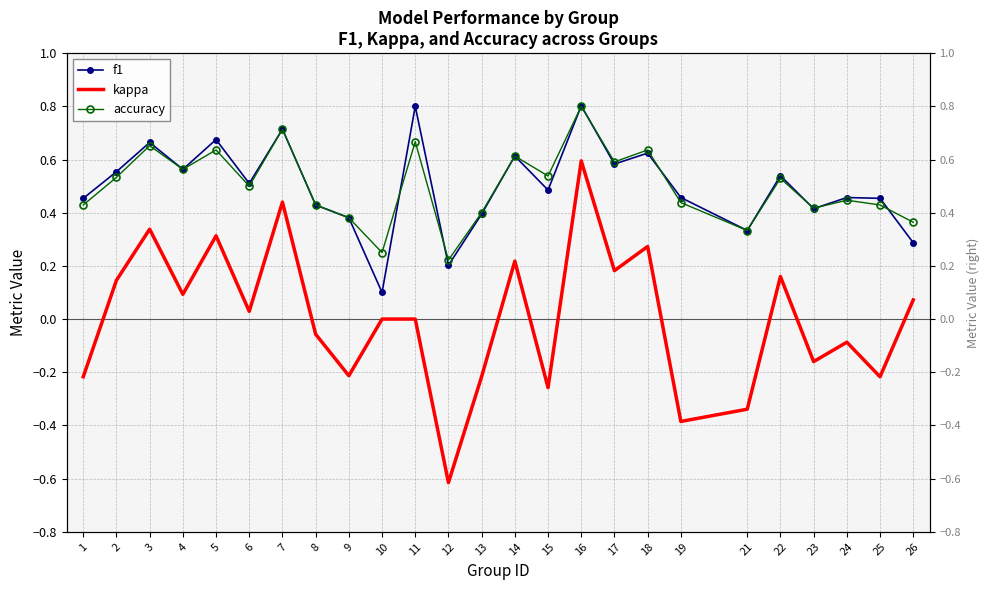

At which category is the sum across all series the highest?

16